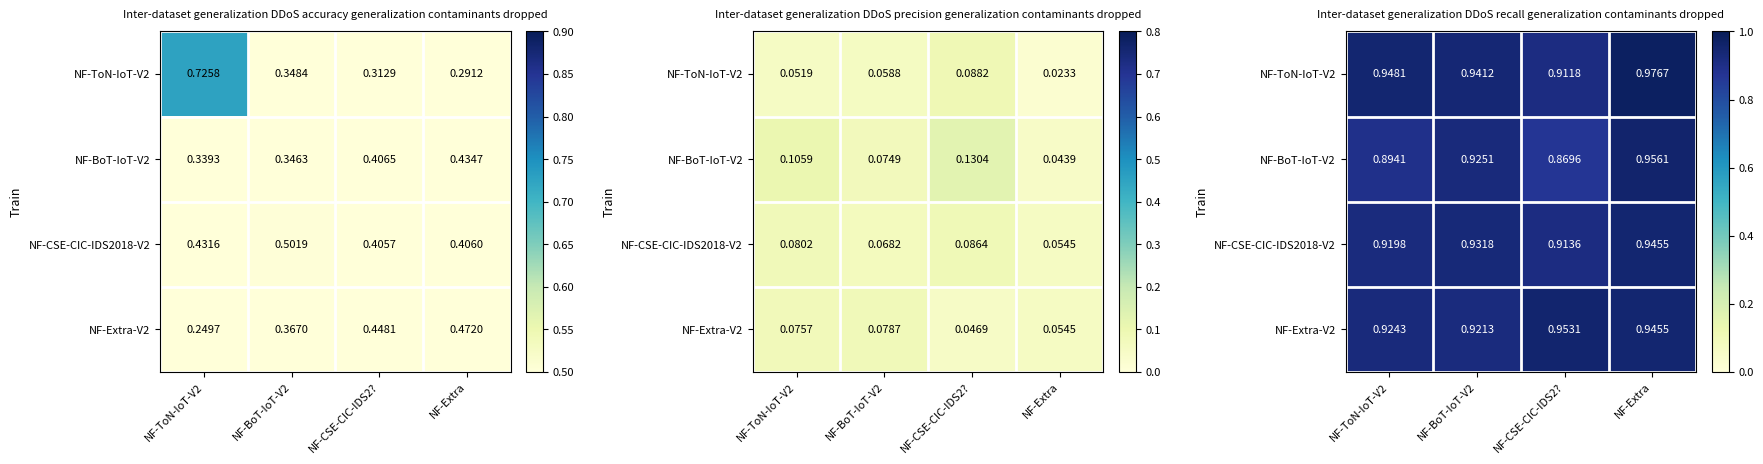

At which category does the chart reach its minimum across all series?

NF-CSE-CIC-IDS2?